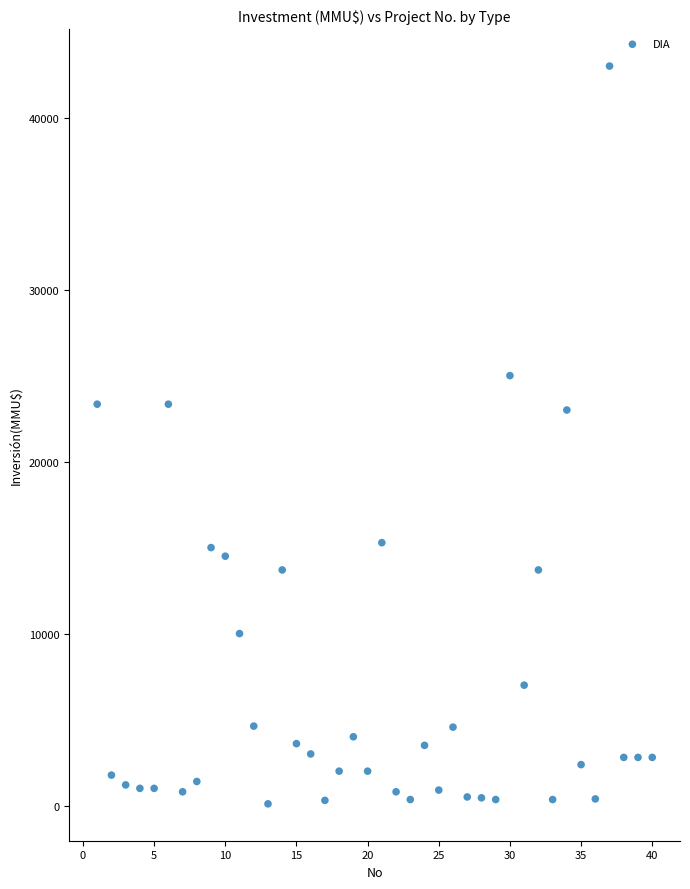

What is the range of X values (max minus min)?

39